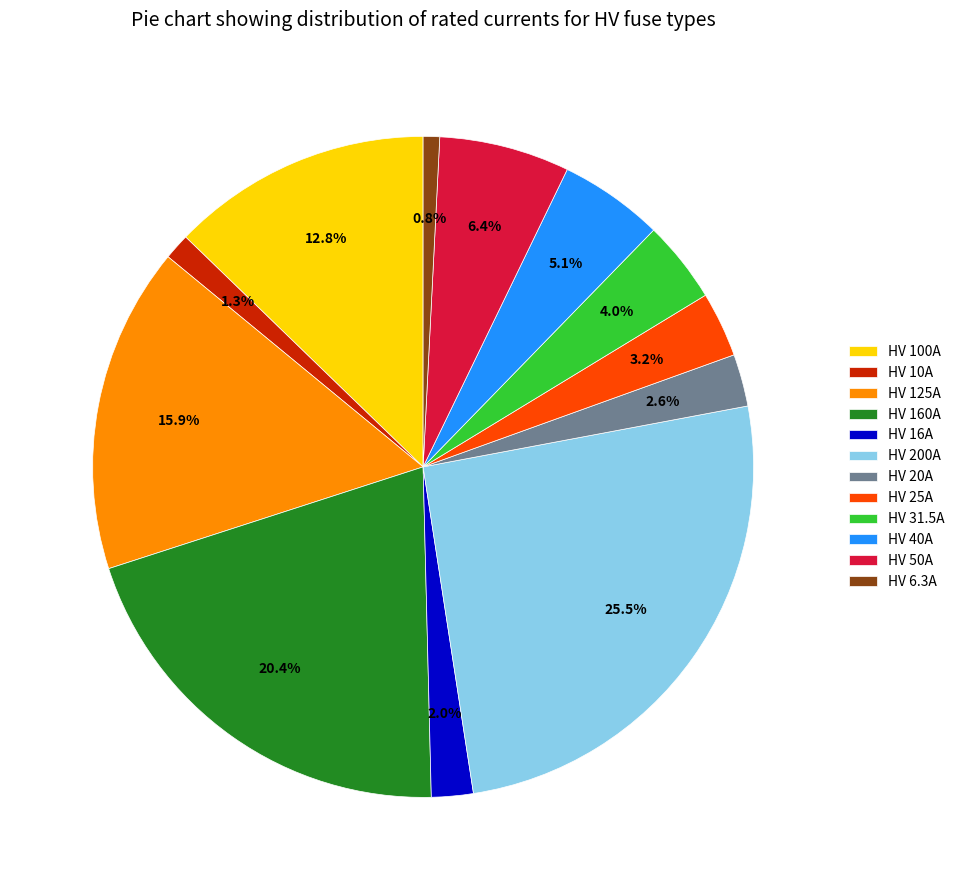

To the nearest percent, what portion does HV 6.3A represent?

1%